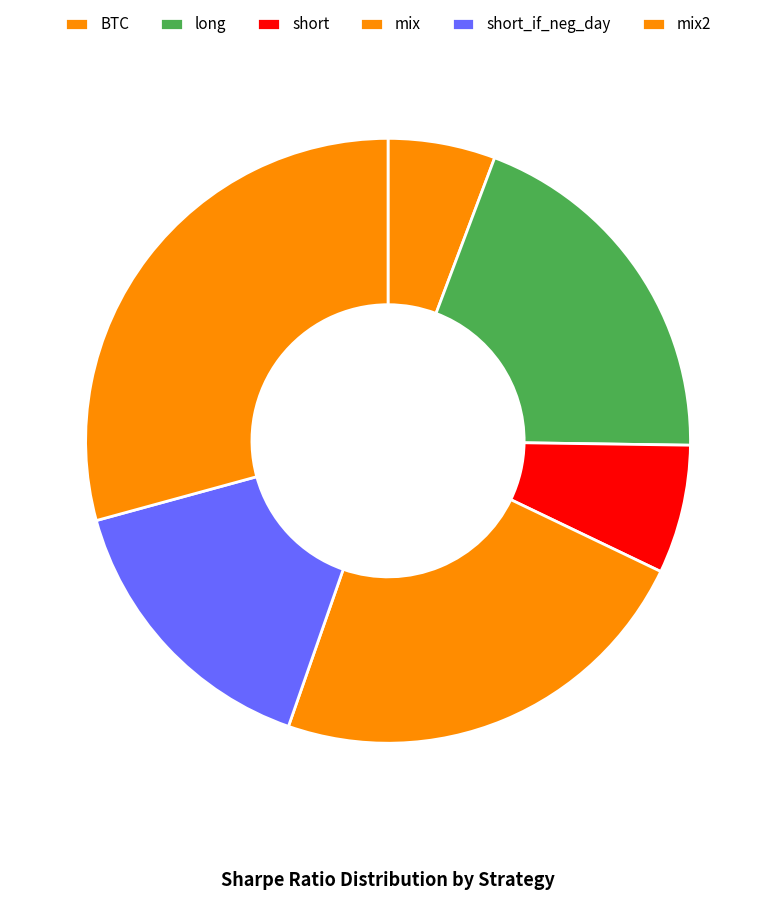

Approximately how many times larger is the value at long compared to mix2?

0.7